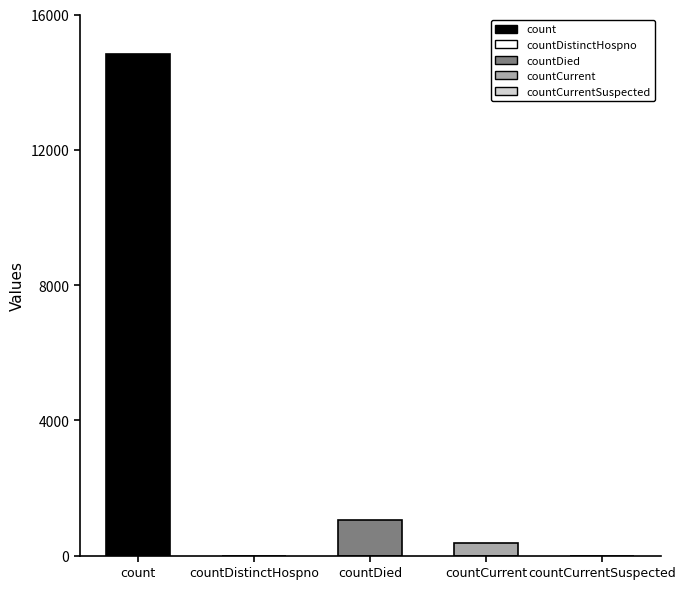

How many data points are less than 383?

2